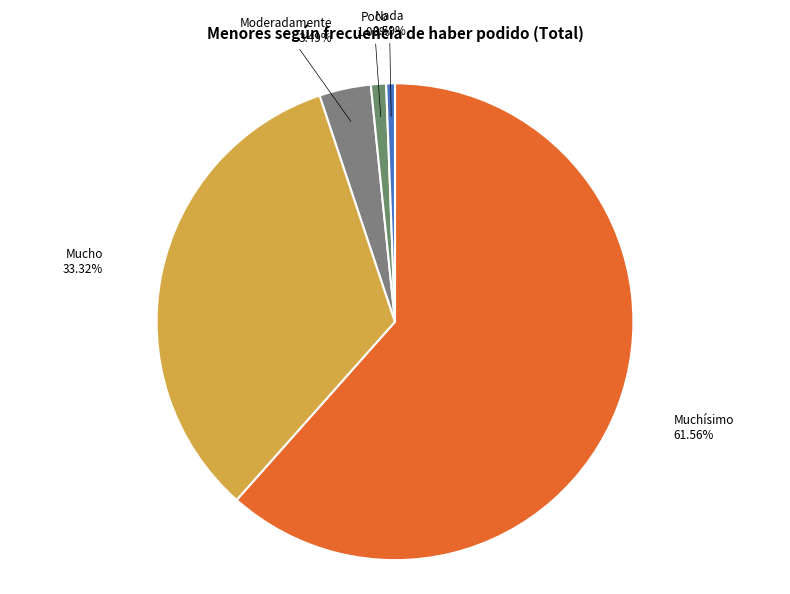

Which slice represents more than half of the pie?

Muchísimo